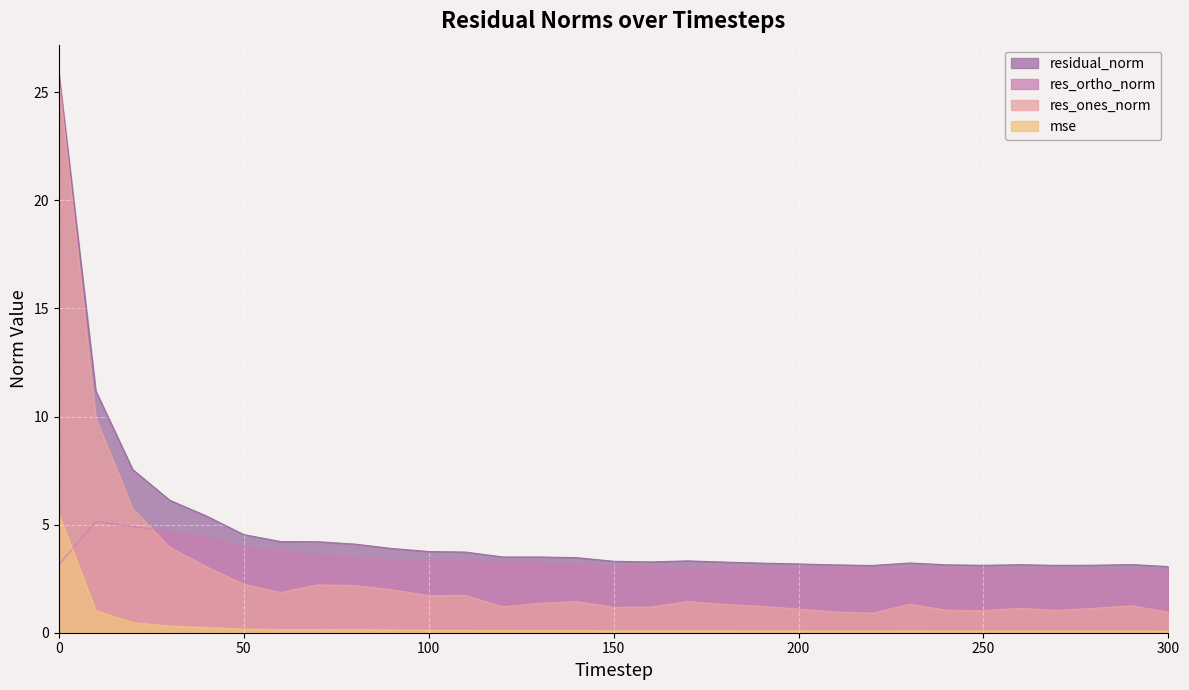

How many interior local valleys does the res_ortho_norm series have?

4